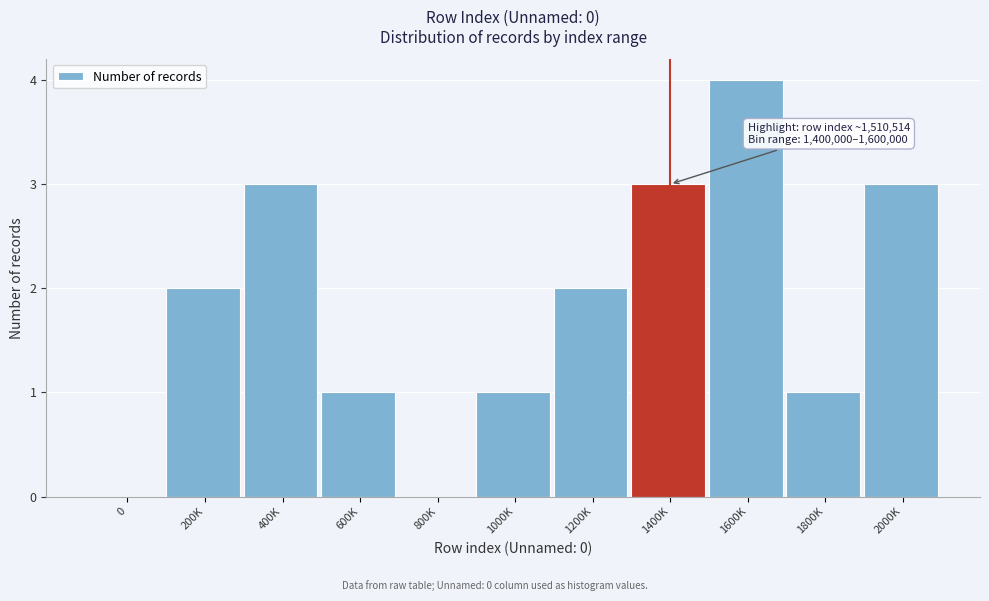

Reading right to left, list all the values displayed in this chart.

2000K=3	1800K=1	1600K=4	1400K=3	1200K=2	1000K=1	800K=0	600K=1	400K=3	200K=2	0=0